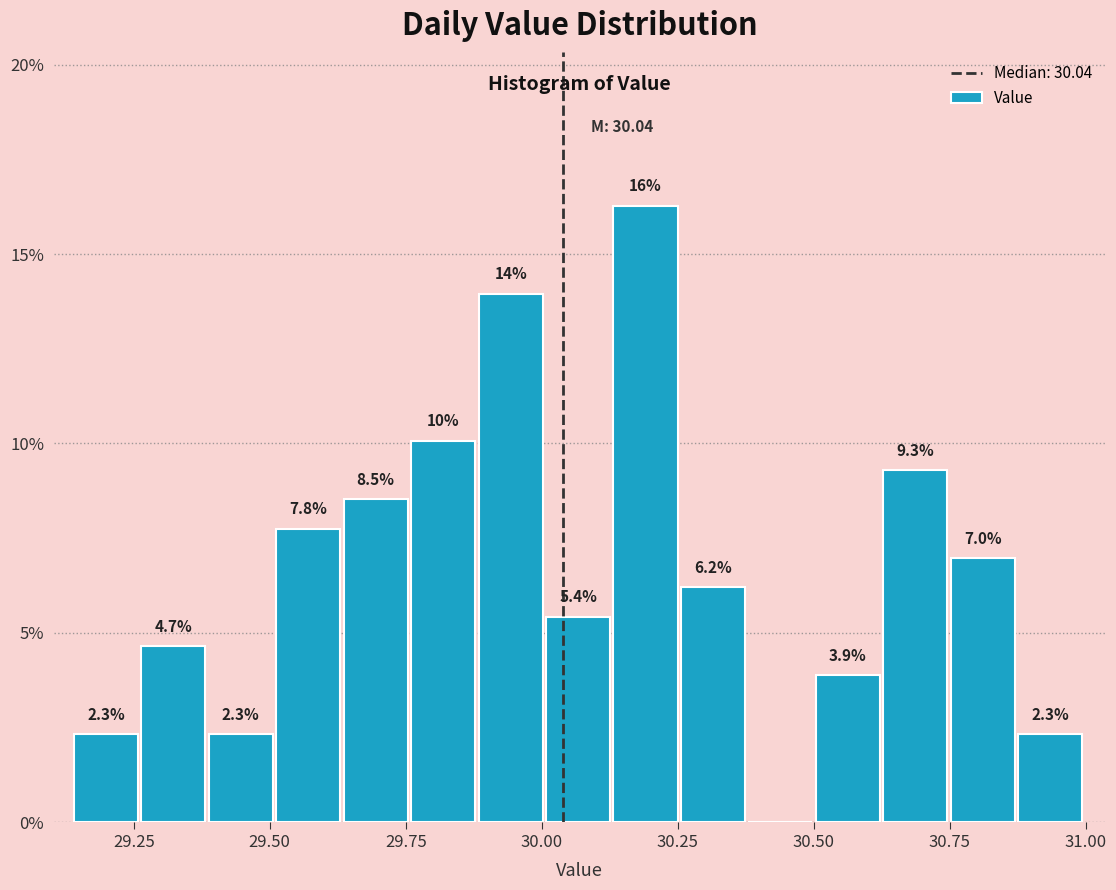

Around what value on the x-axis is the tallest bar? Give the approximate position of its centre, as read against the axis.

30.20